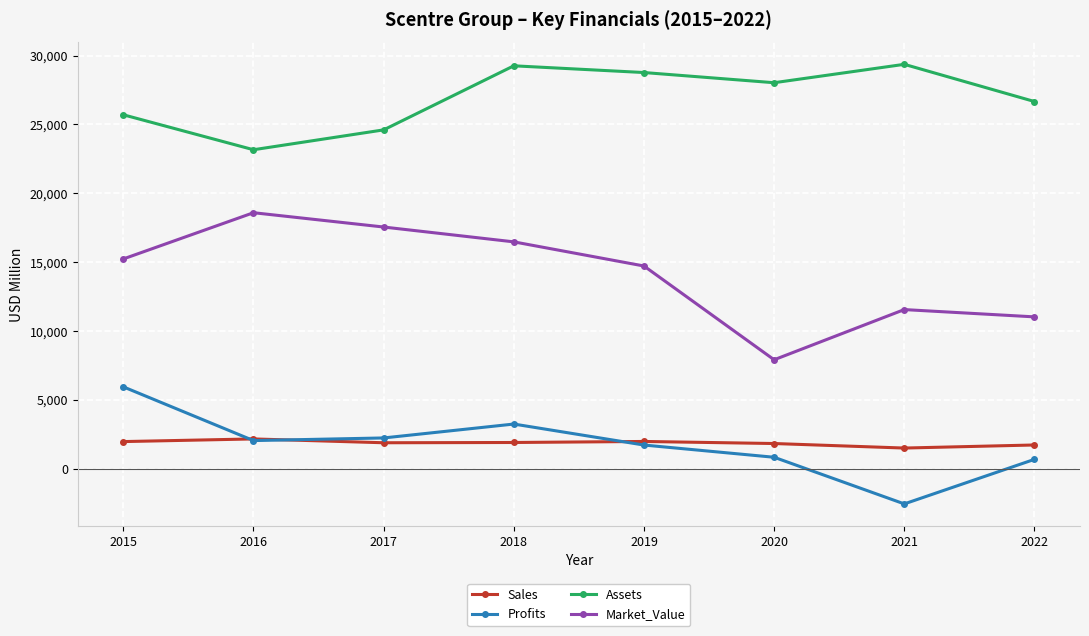

Is it true that Sales equals 549.7 at 2017?

False